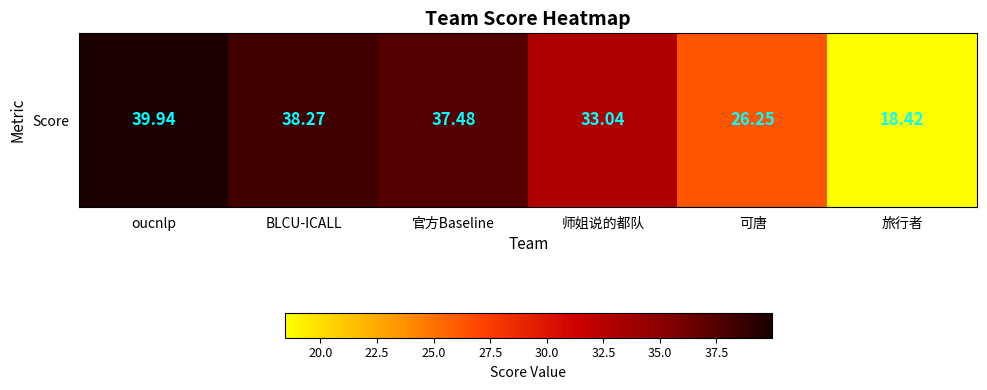

What is the ratio of the value at 师姐说的都队 to the value at oucnlp?

0.8